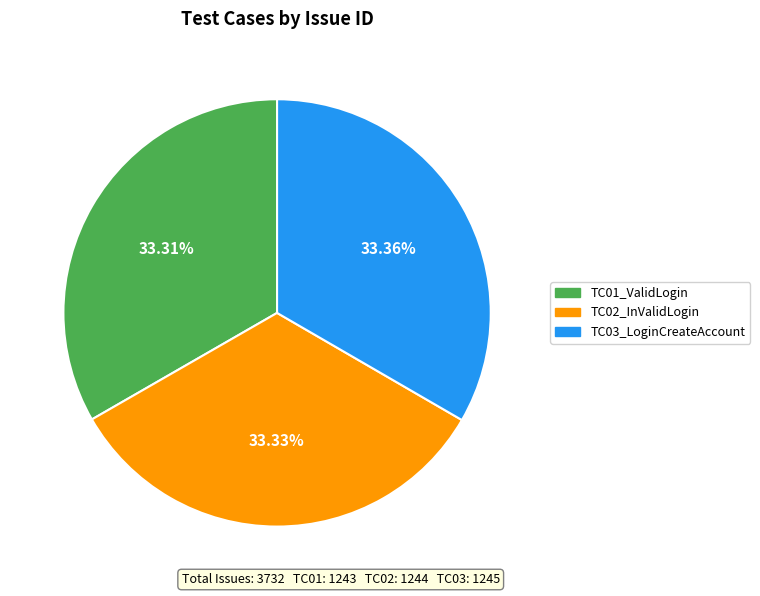

Is it true that TC01_ValidLogin is 39% of the pie?

False